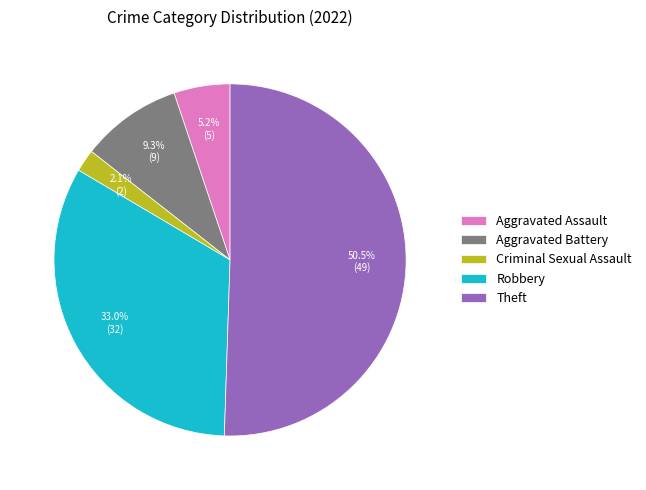

Rank the categories by value from lowest to highest.

Criminal Sexual Assault, Aggravated Assault, Aggravated Battery, Robbery, Theft